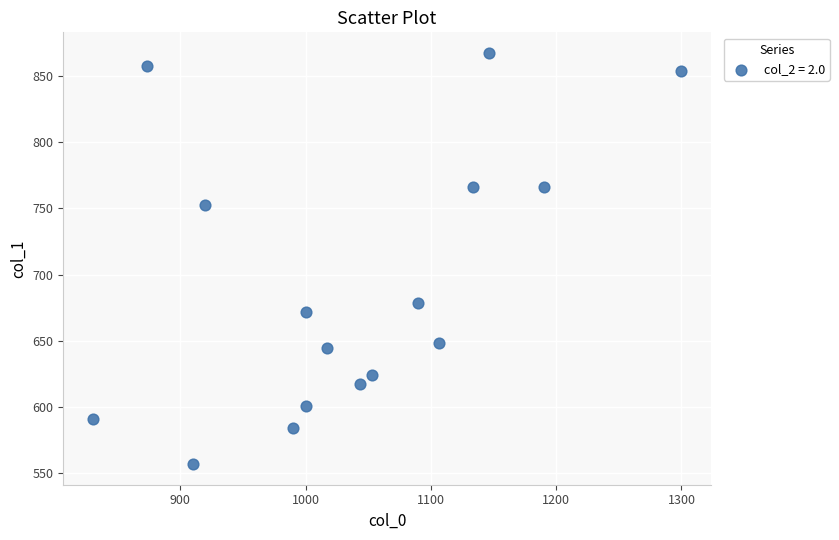

What is the range of X values (max minus min)?

470.0